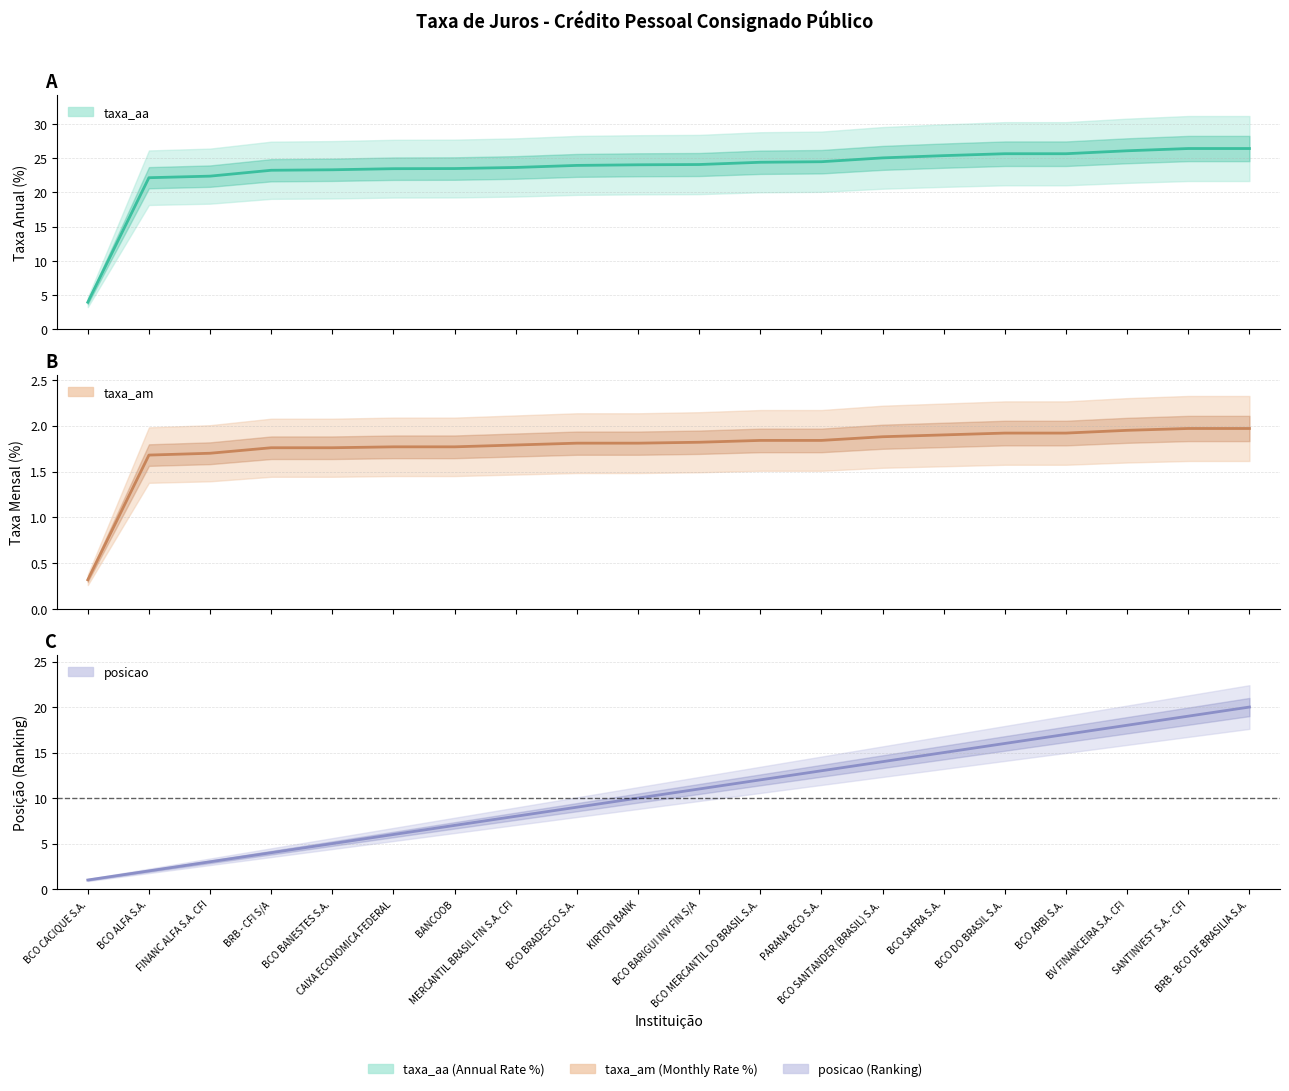

How many values in the taxa_aa series exceed 24?

11